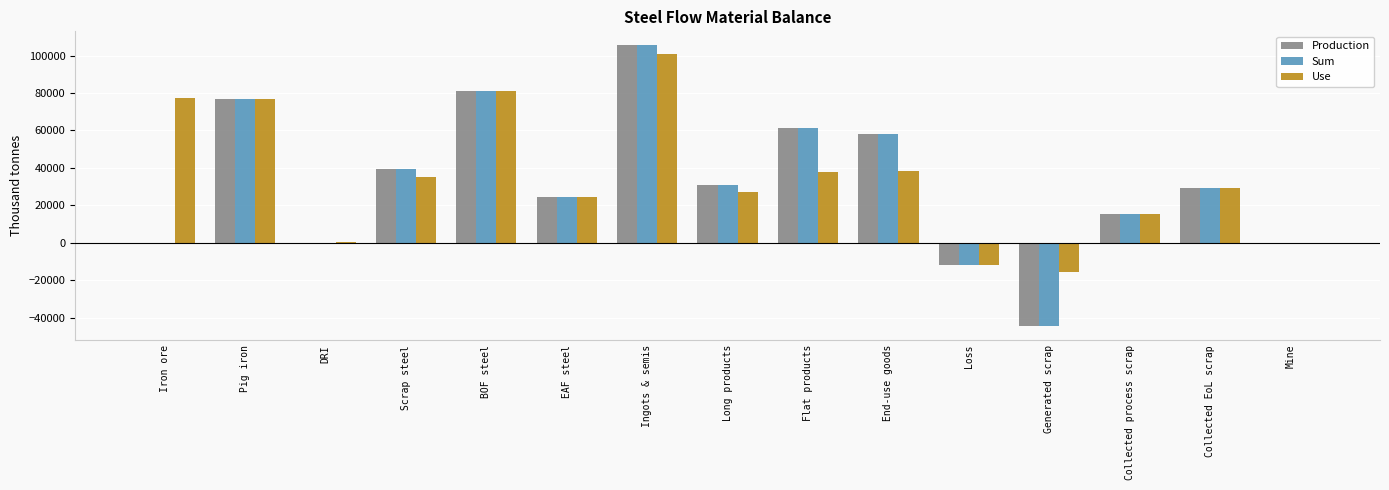

What is the difference between the Production values at Scrap steel and Generated scrap?

84157.2